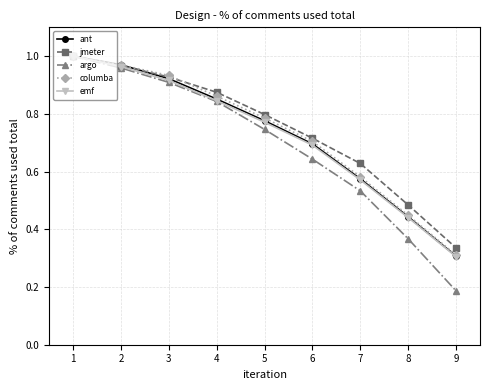

The value of emf at 1 is 1.6. True or false?

False